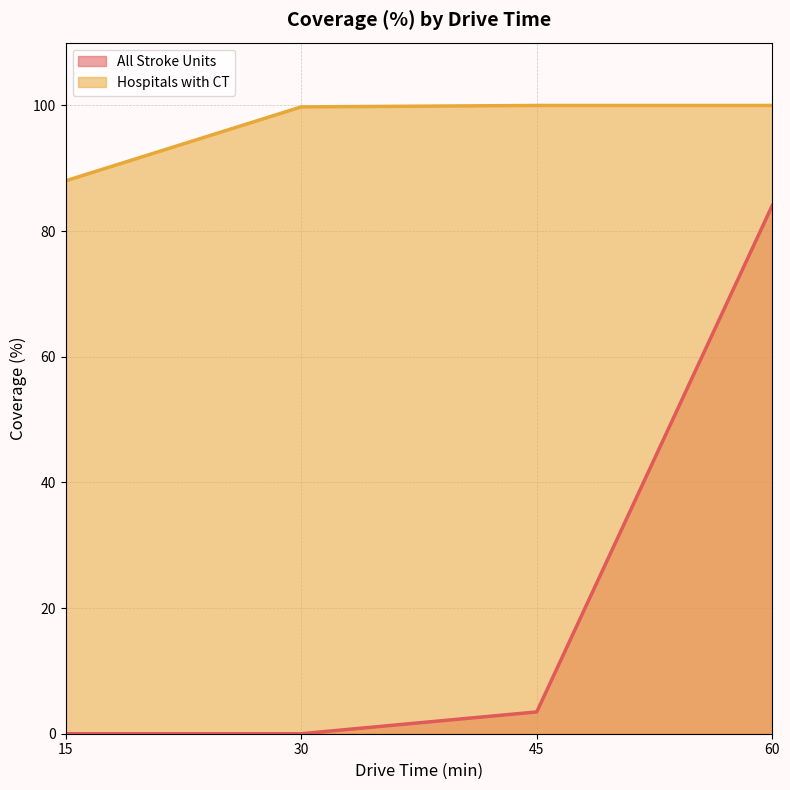

What is the maximum value for Hospitals with CT?

100.0